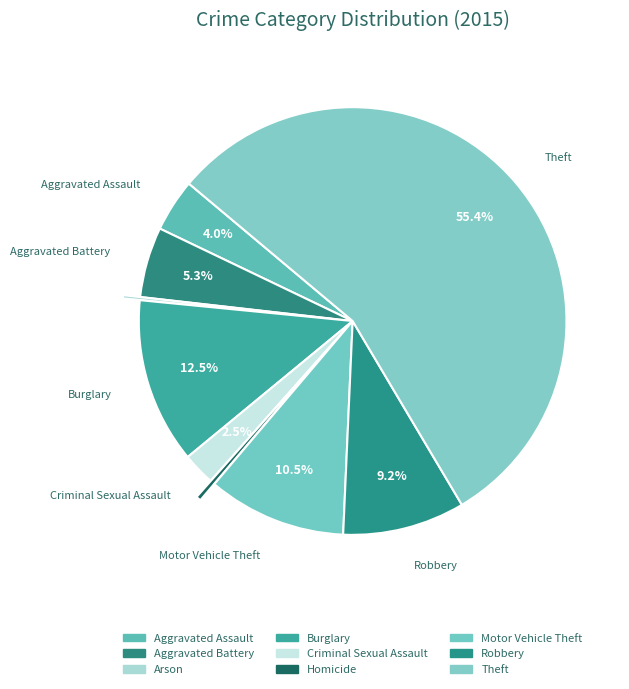

Is the sum of Theft and Aggravated Battery greater than half?

Yes